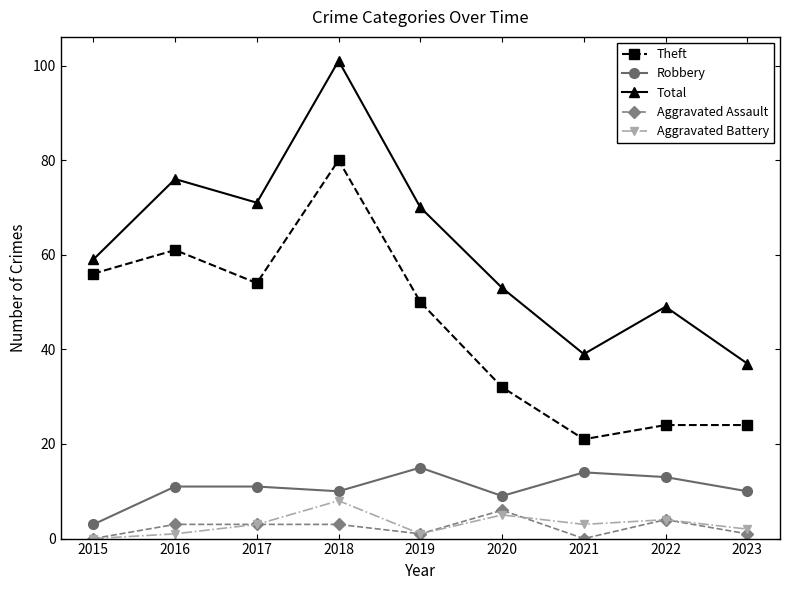

At which category does Total reach its first local peak?

2016